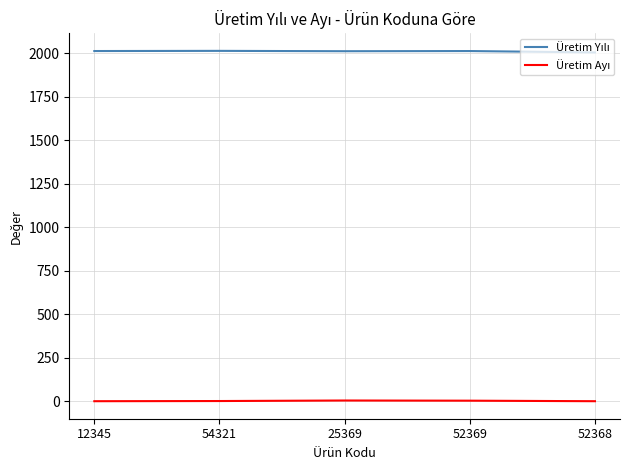

How many lines are shown in the chart?

2